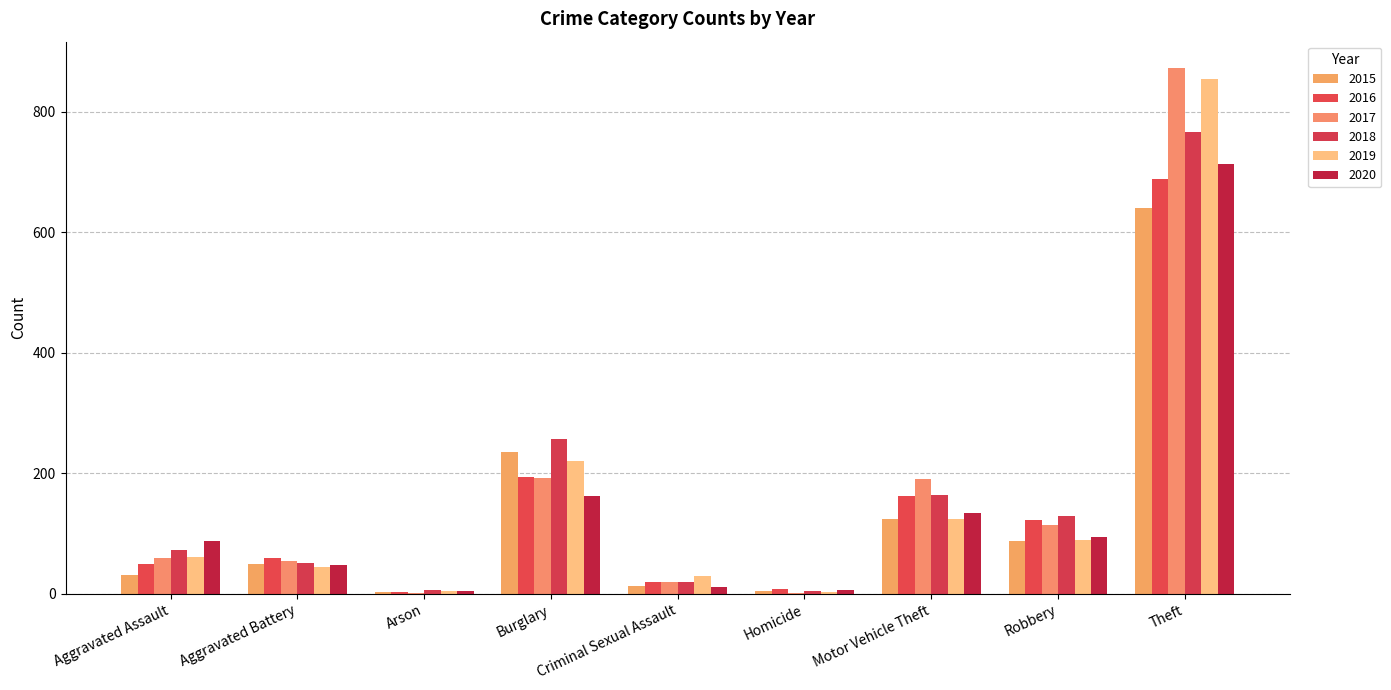

The value of 2015 at Arson is 5. True or false?

False